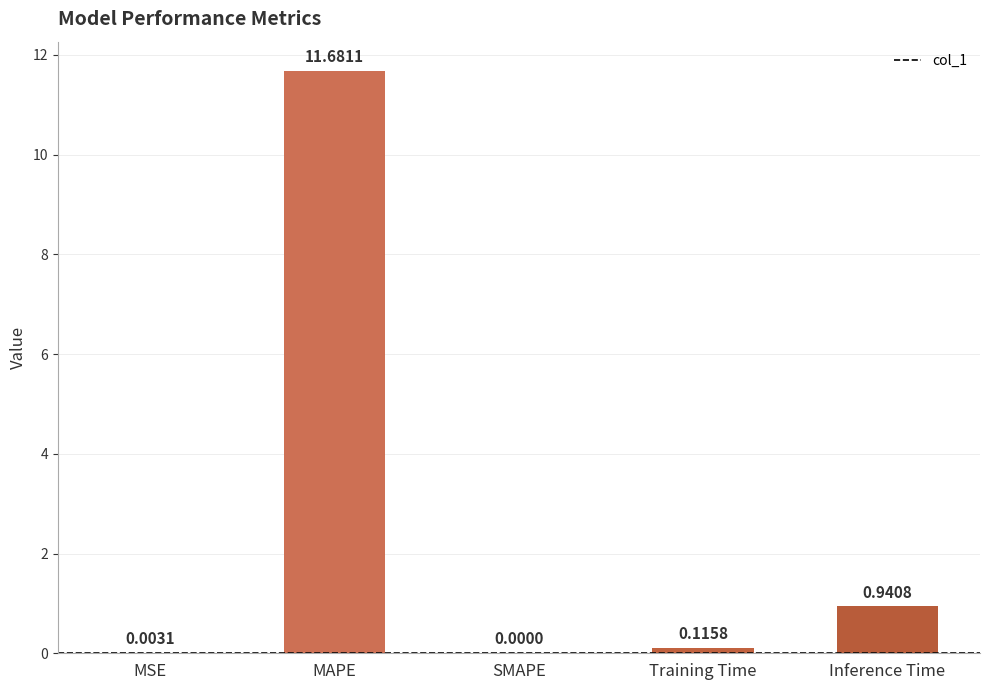

Which category has the highest value across all series?

MAPE